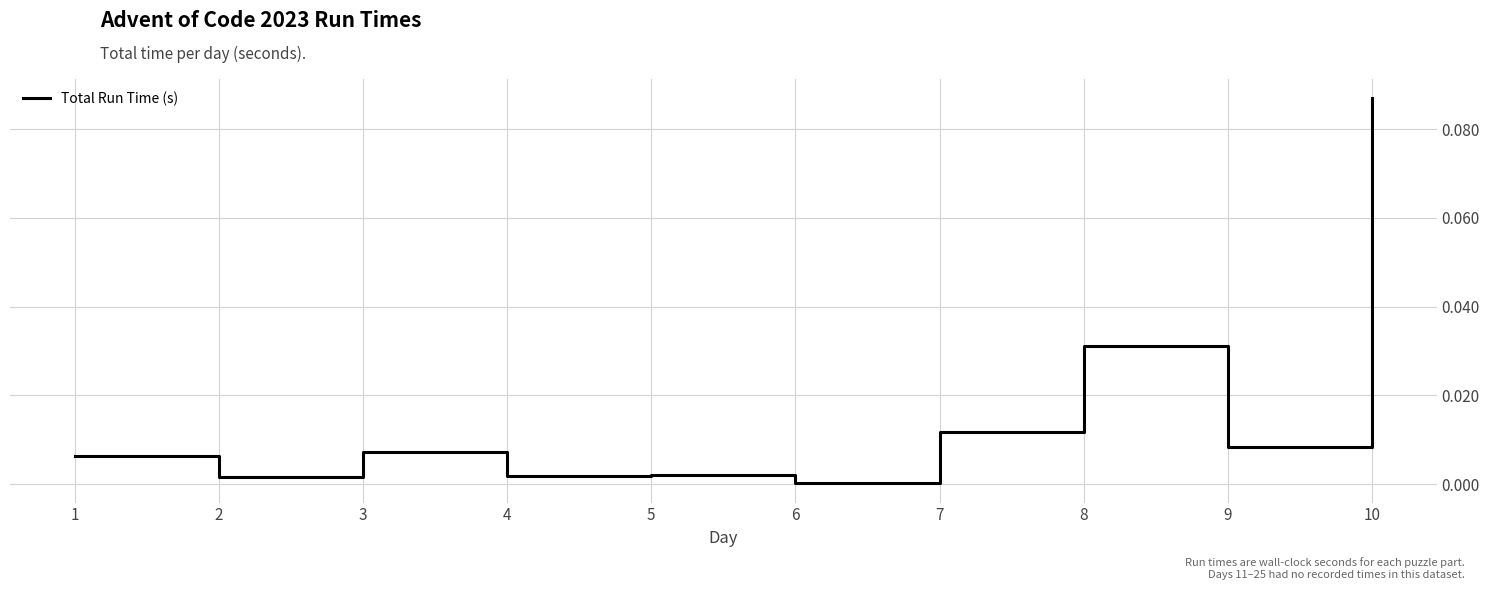

Does the chart have visible grid lines?

Yes